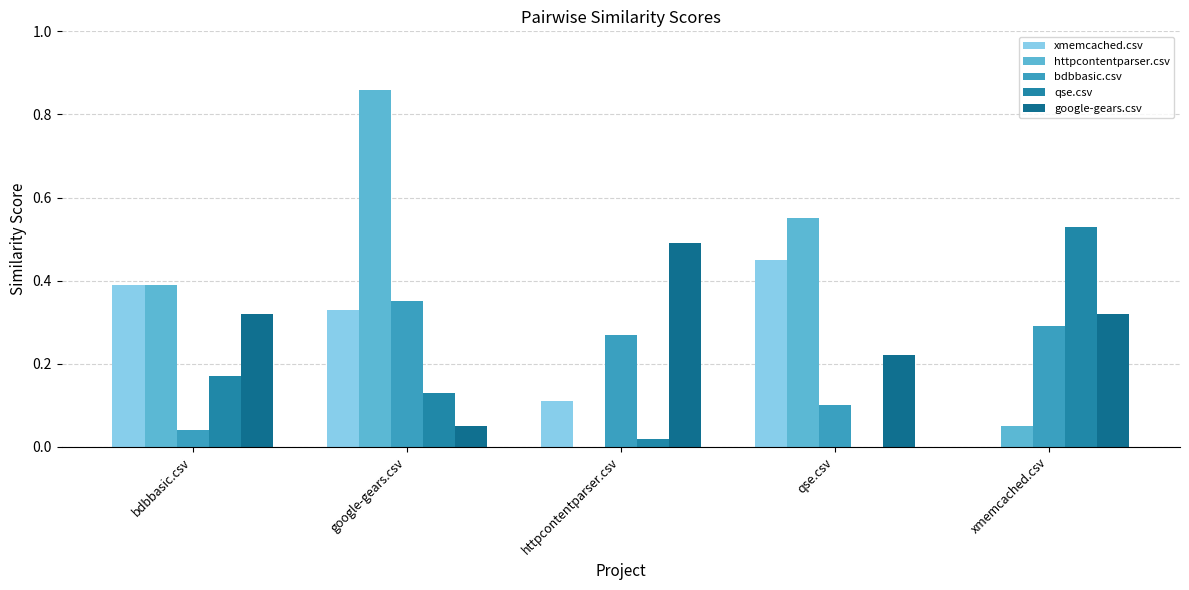

Between bdbbasic.csv and xmemcached.csv, which is larger?

bdbbasic.csv